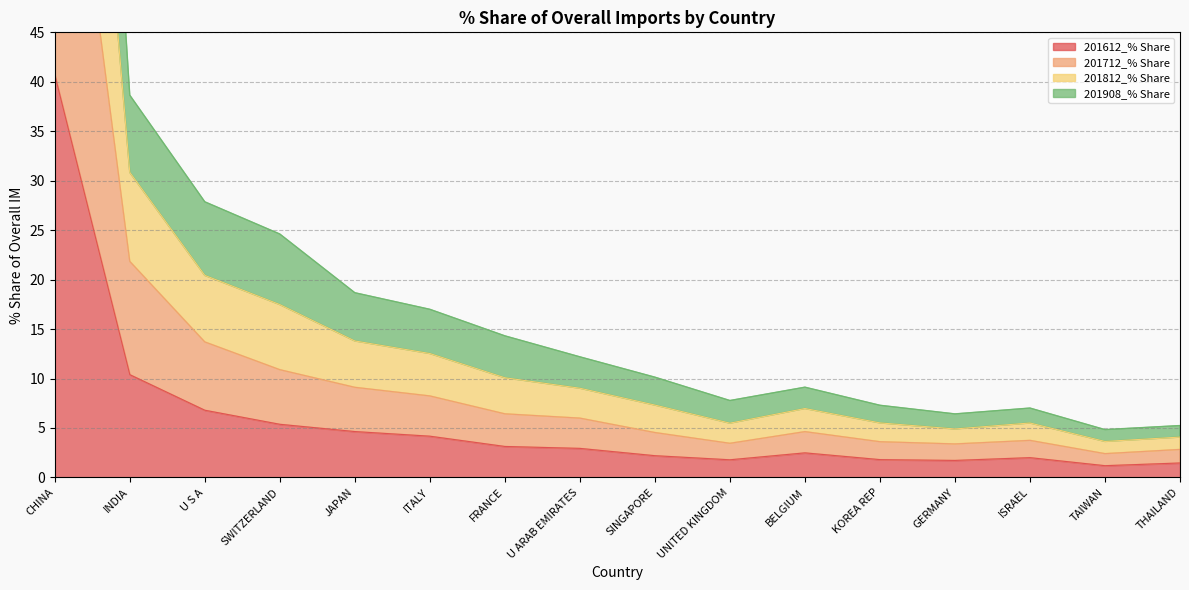

Rank the series by their average value, from lowest to highest.

201612_% Share, 201712_% Share, 201908_% Share, 201812_% Share